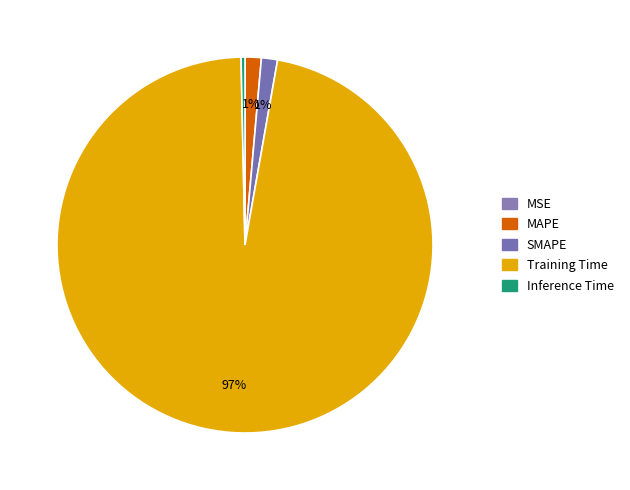

What percentage is NOT represented by Training Time?

3.1%